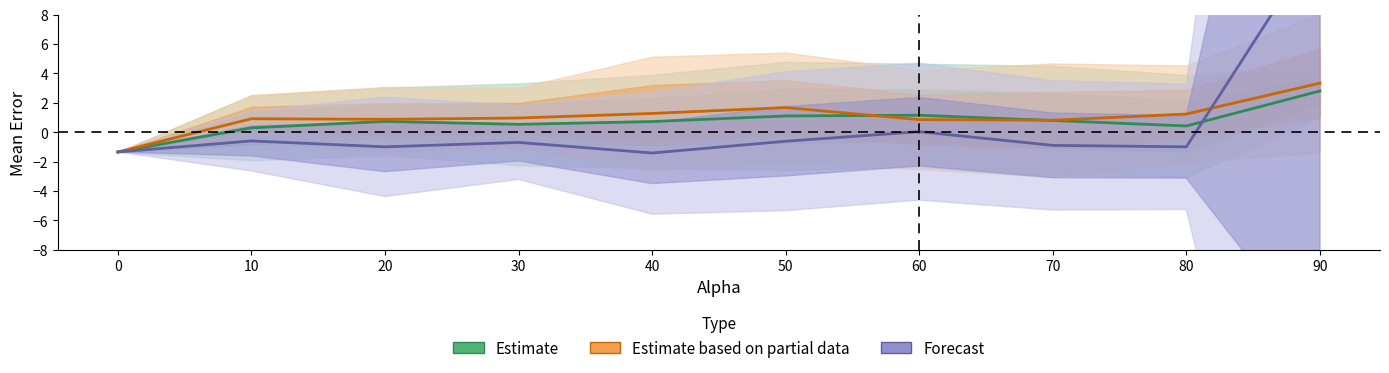

At which category does the chart reach its peak across all series?

90